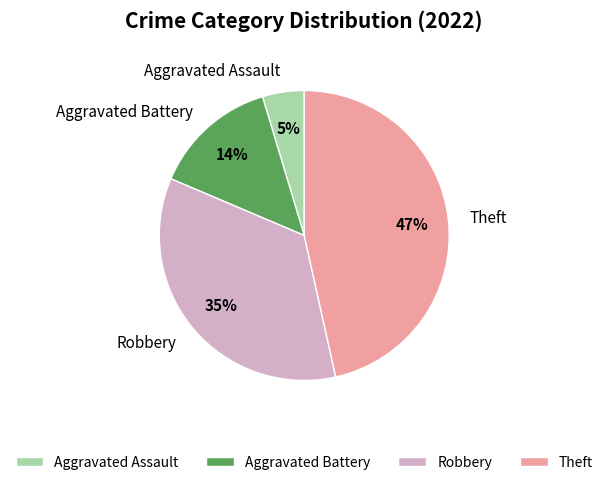

Approximately how many times larger is the value at Aggravated Battery compared to Theft?

0.3